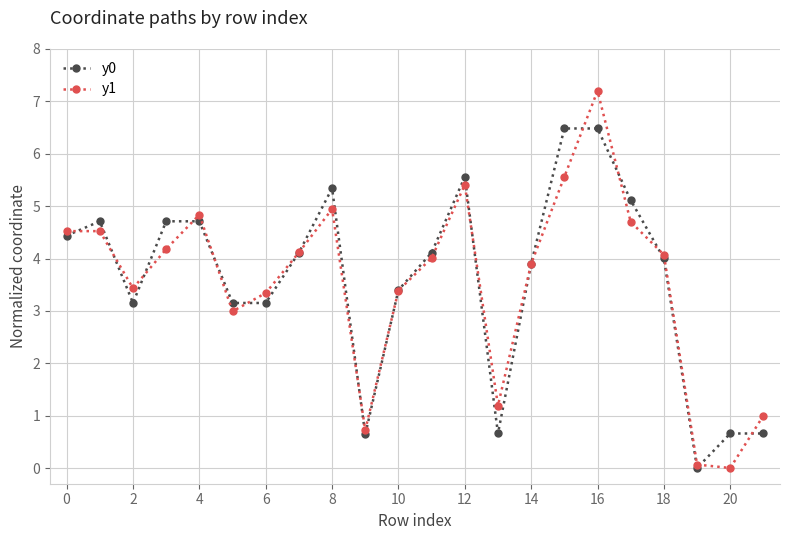

Count the number of categories in the chart.

22